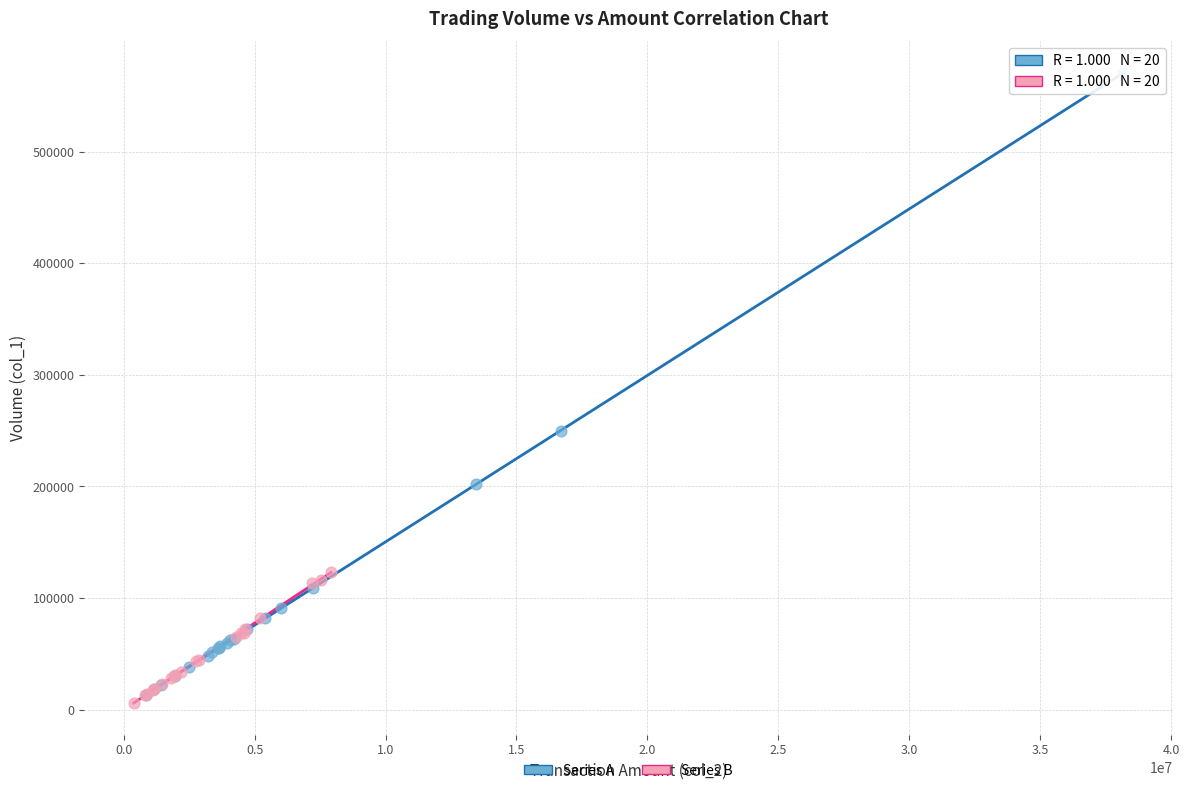

Which series has the largest Y range (max minus min)?

Series A